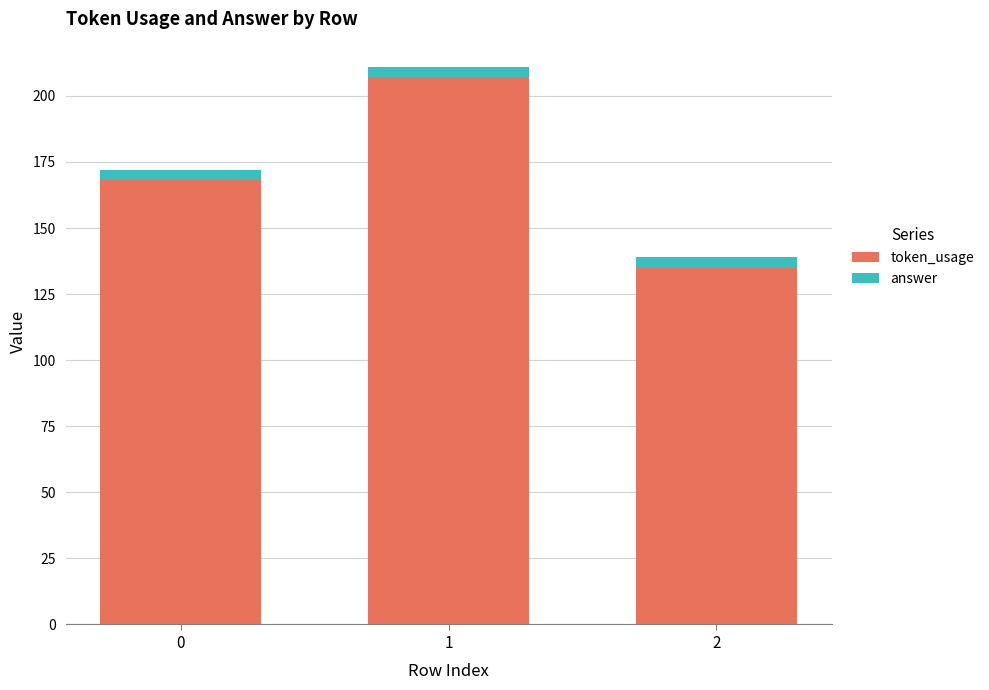

Reading left to right, transcribe the values for token_usage.

168	207	135